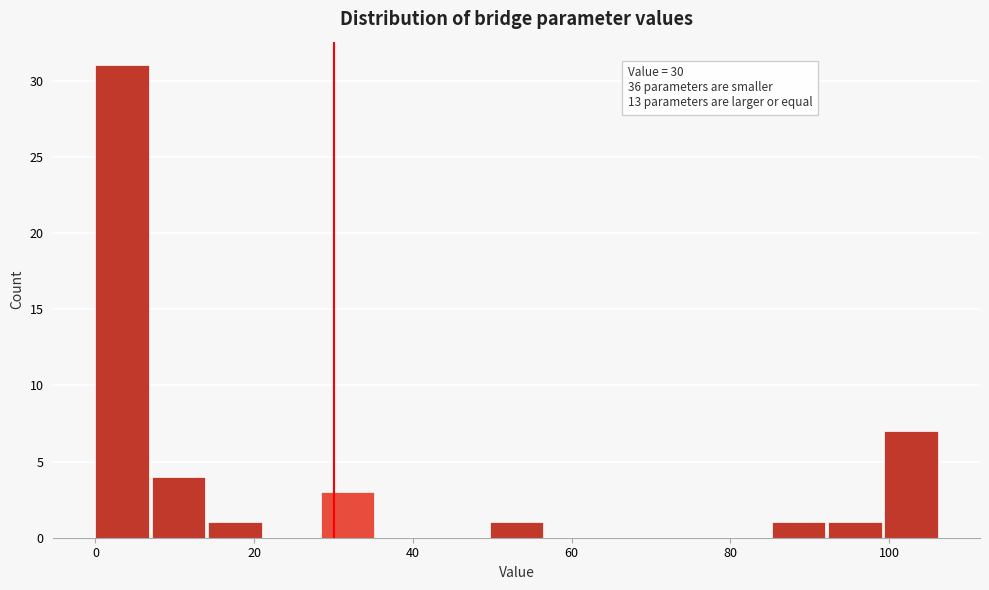

Around what value on the x-axis is the tallest bar? Give the approximate position of its centre, as read against the axis.

4